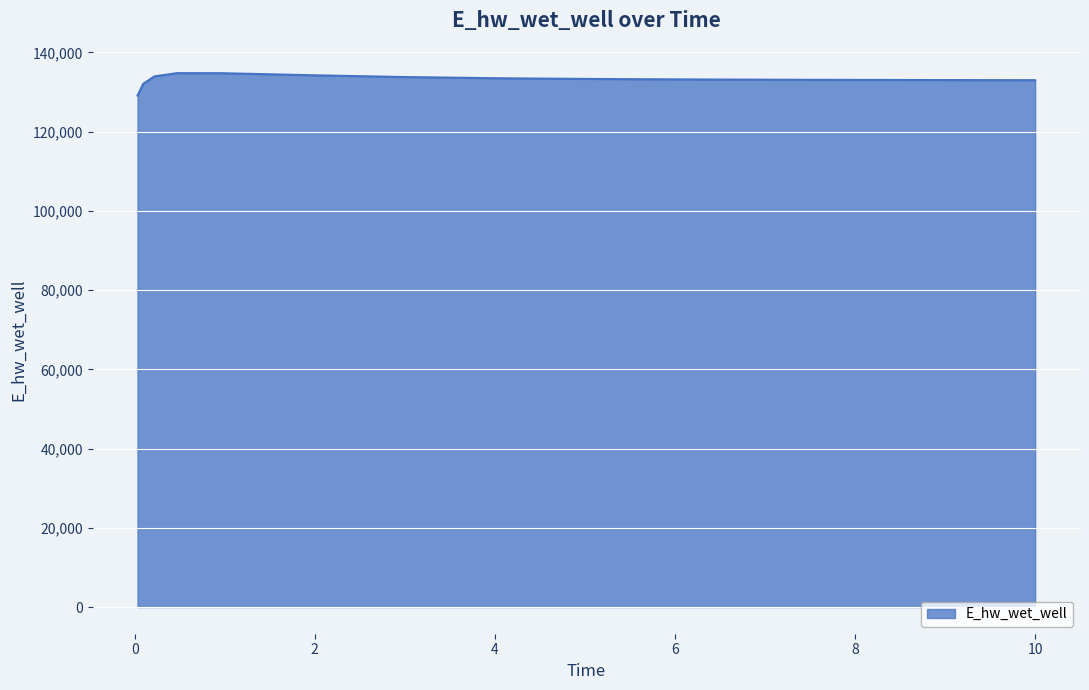

What is the difference between the maximum and minimum values?

5648.0